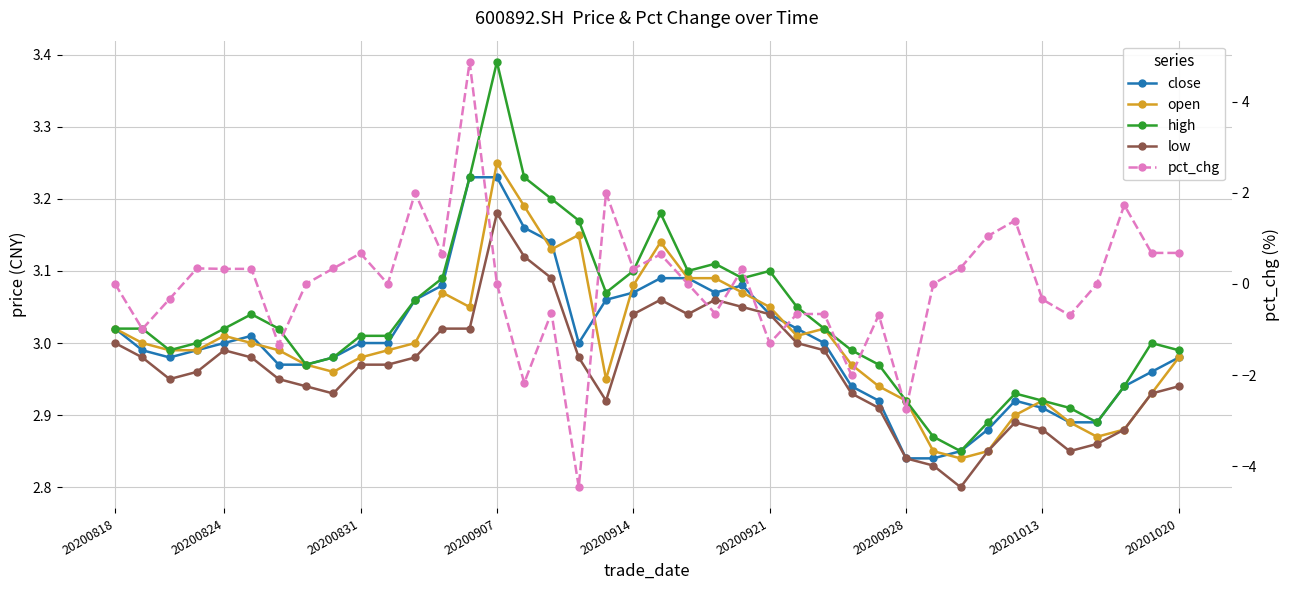

What is the lowest value of the open series?

2.8